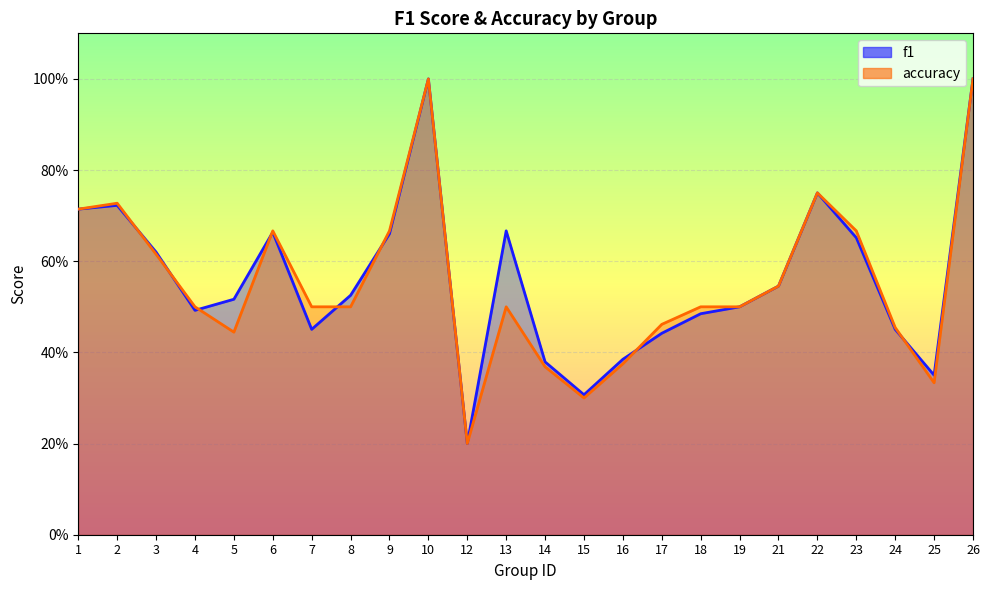

Reading left to right, transcribe all the data shown in this chart.

f1: 1=0.7	2=0.7	3=0.6	4=0.5	5=0.5	6=0.7	7=0.5	8=0.5	9=0.7	10=1.0	12=0.2	13=0.7	14=0.4	15=0.3	16=0.4	17=0.4	18=0.5	19=0.5	21=0.5	22=0.8	23=0.7	24=0.5	25=0.4	26=1.0
accuracy: 1=0.7	2=0.7	3=0.6	4=0.5	5=0.4	6=0.7	7=0.5	8=0.5	9=0.7	10=1.0	12=0.2	13=0.5	14=0.4	15=0.3	16=0.4	17=0.5	18=0.5	19=0.5	21=0.5	22=0.8	23=0.7	24=0.5	25=0.3	26=1.0